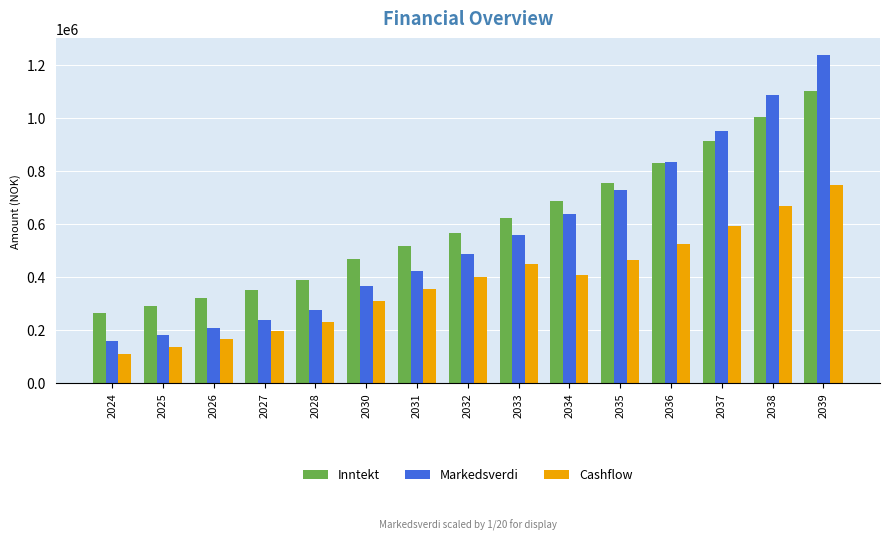

What is the difference between the second highest and second lowest values in the Inntekt series?

712137.8